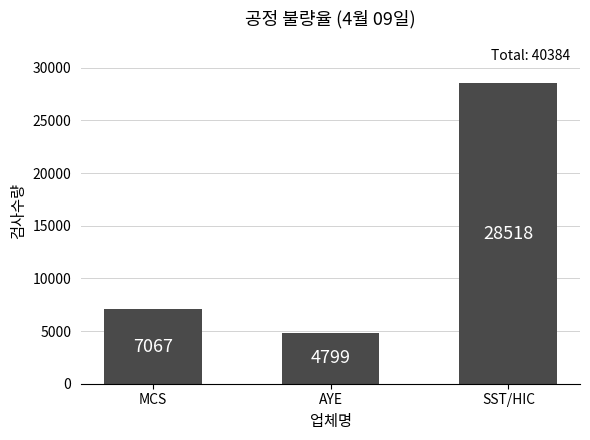

What is the change in value from MCS to SST/HIC?

+21451